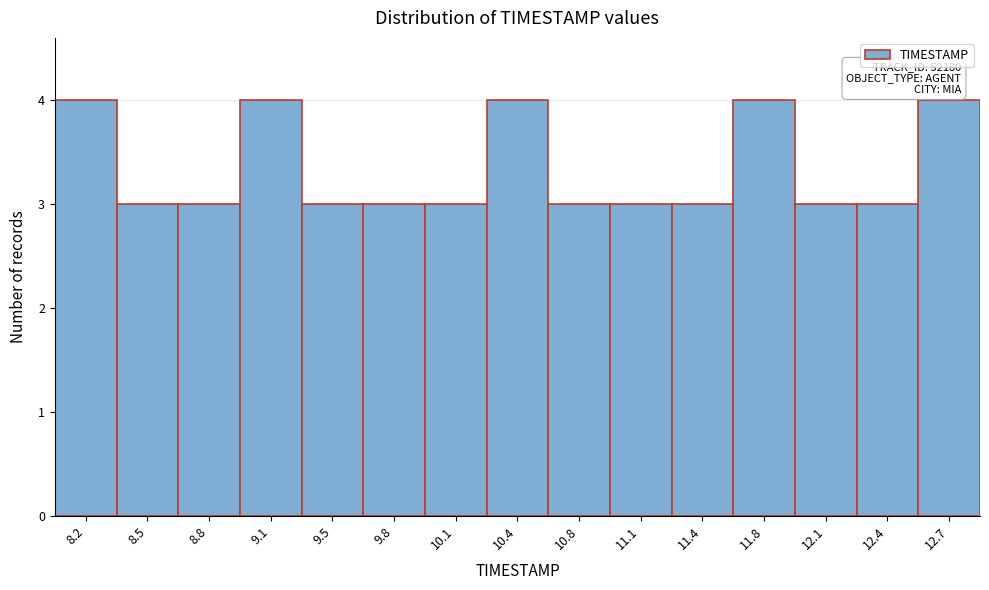

Reading right to left, extract all data points from this chart.

12.7=4	12.4=3	12.1=3	11.8=4	11.4=3	11.1=3	10.8=3	10.4=4	10.1=3	9.8=3	9.5=3	9.1=4	8.8=3	8.5=3	8.2=4